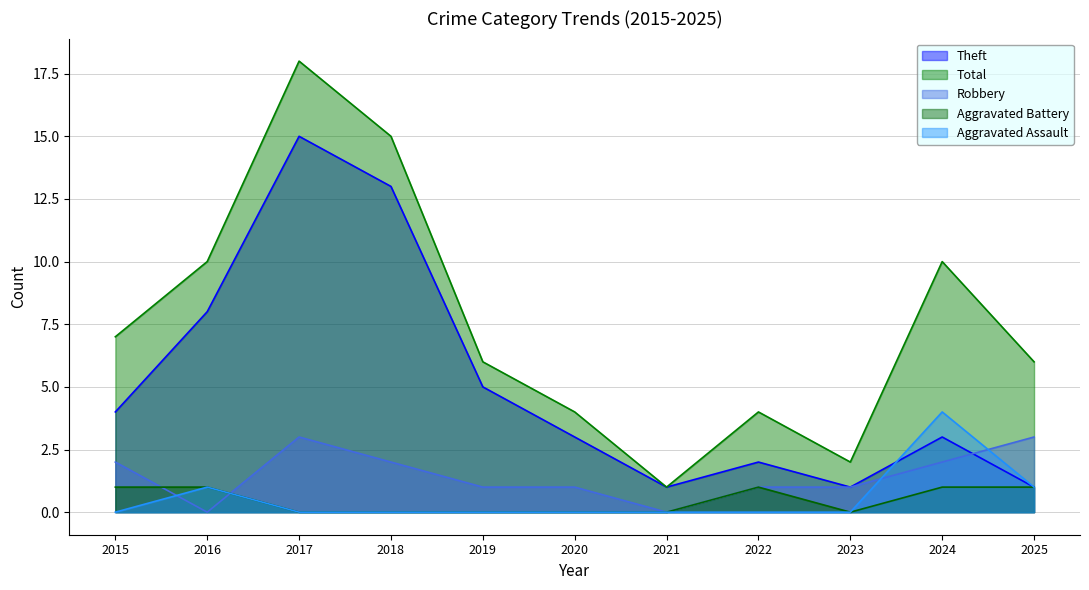

Is it true that Total equals 2 at 2023?

True